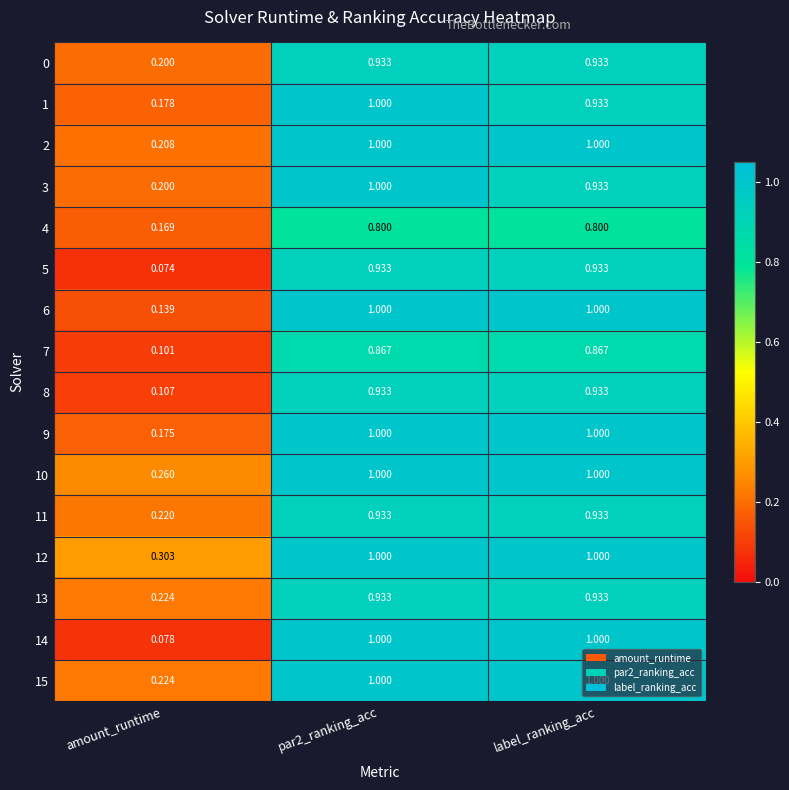

Where is 5 nearest to the value 0?

amount_runtime